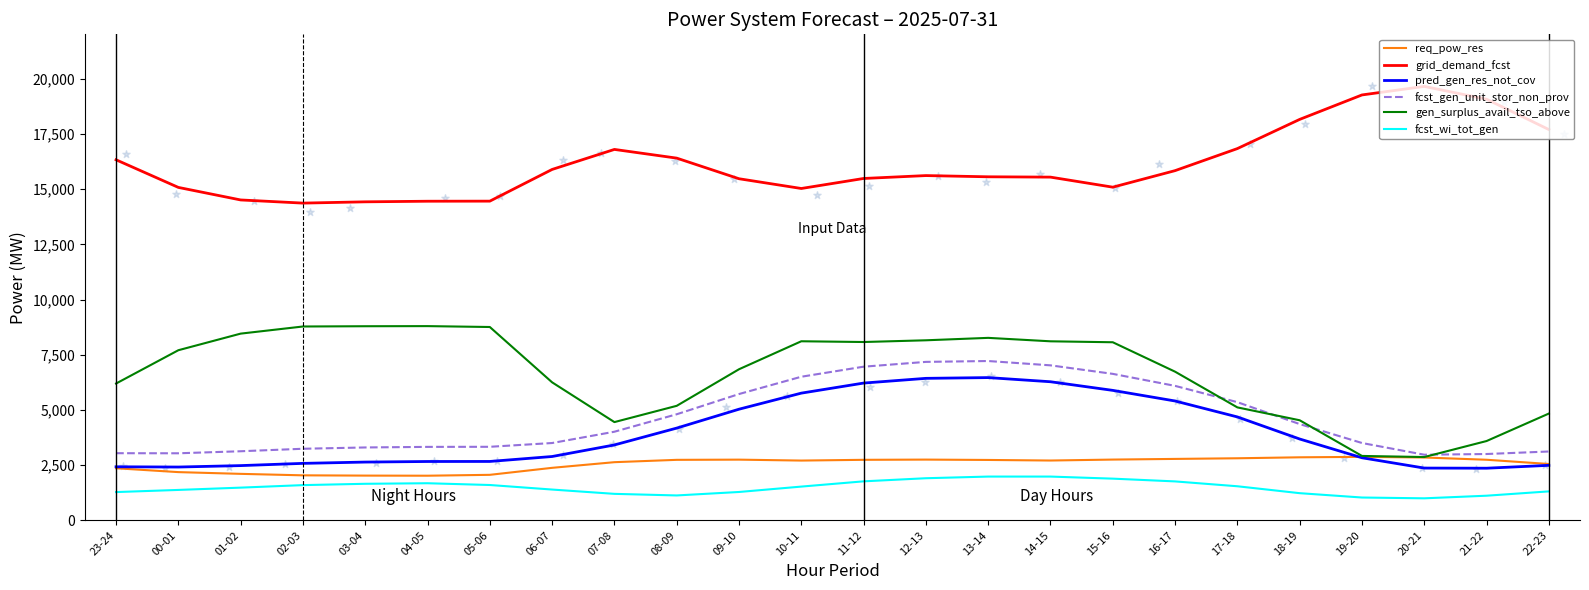

At how many categories does at least one series exceed 19529?

1